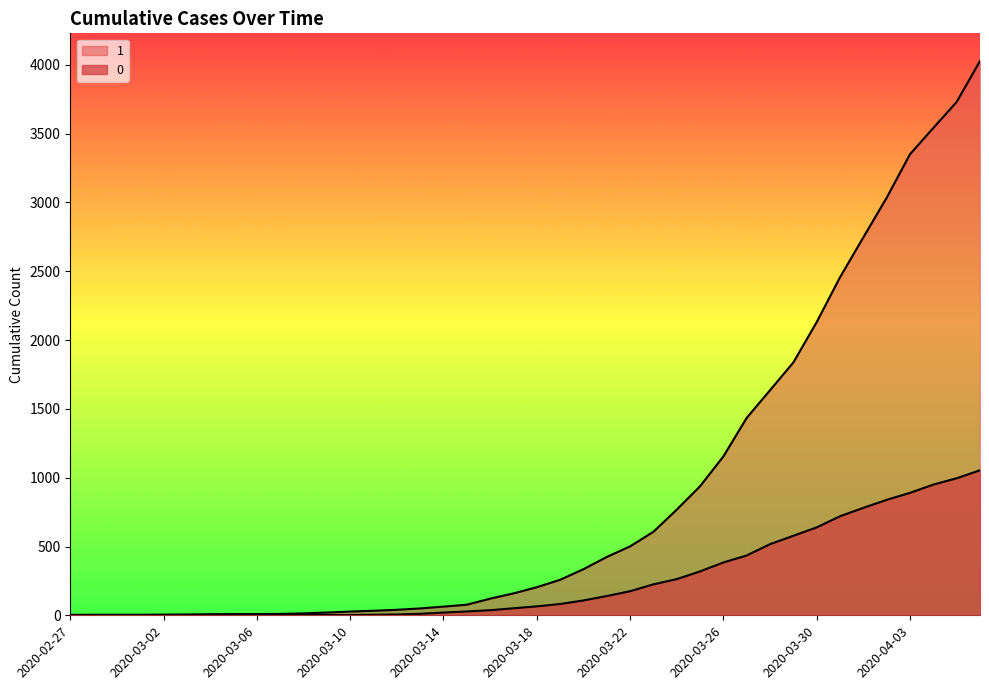

How many positive values does the 0 series have?

31